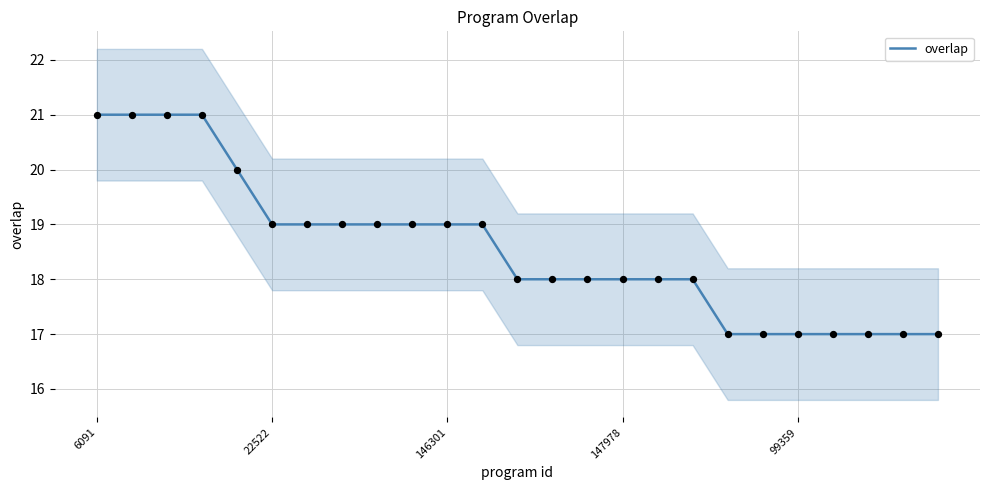

What is the lowest value of the overlap series?

17